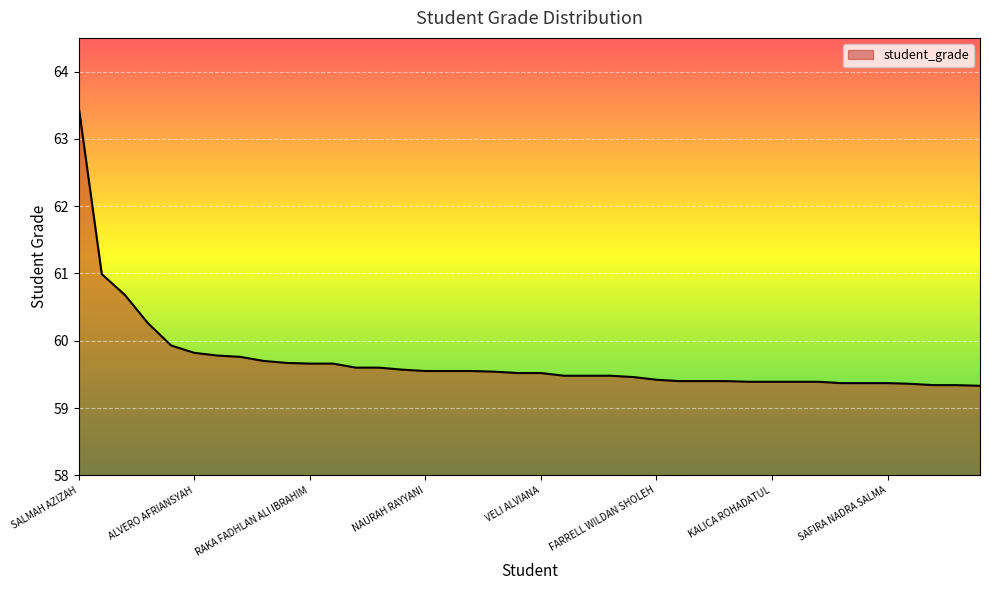

What is the minimum value shown in the chart?

59.3